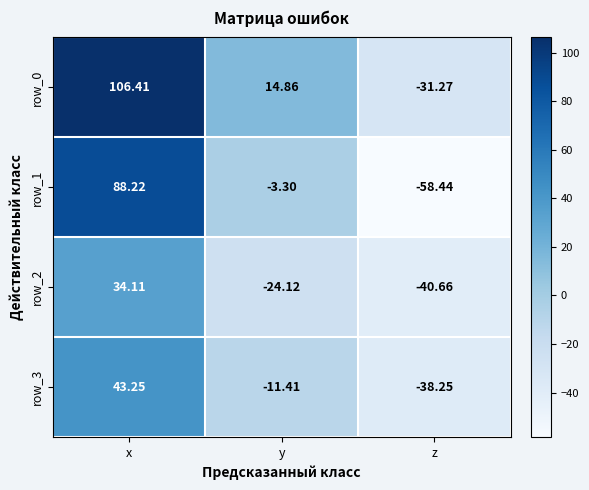

Count the number of data series in this chart.

4